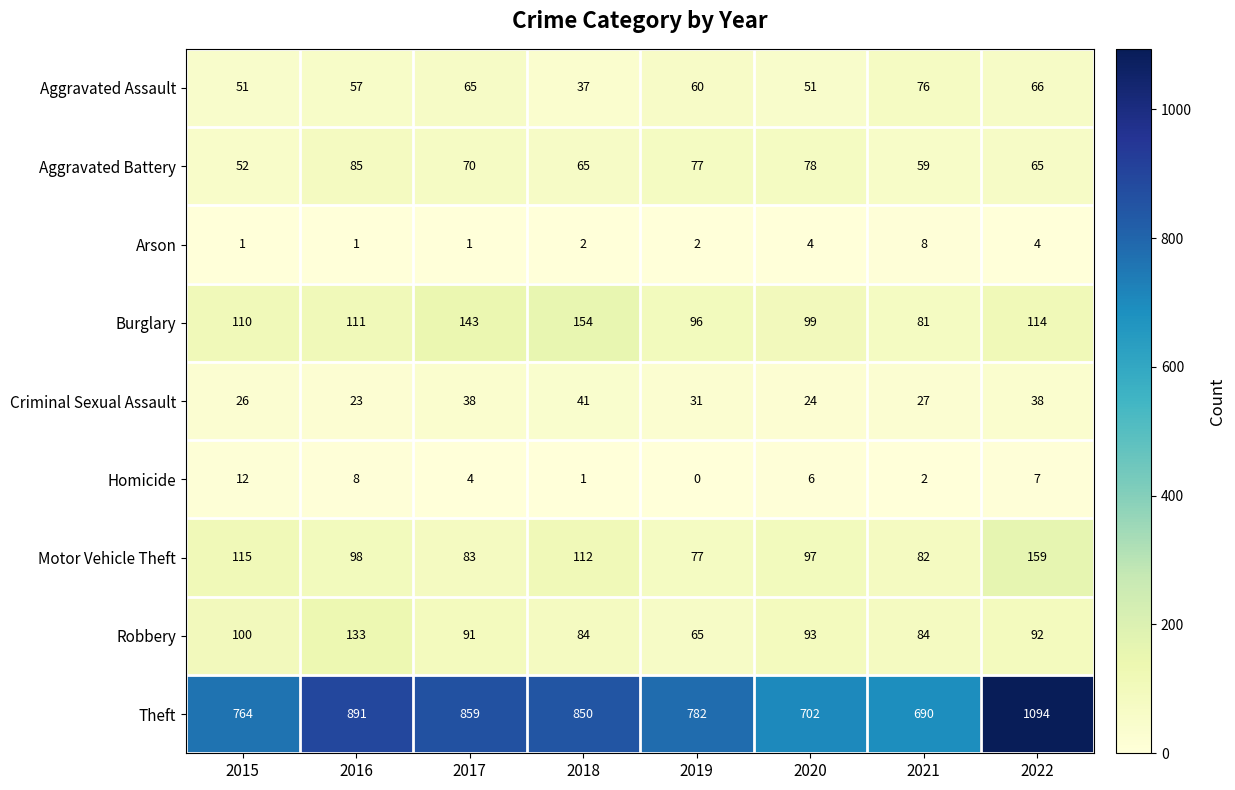

What is the difference between the highest and lowest values at 2015?

763